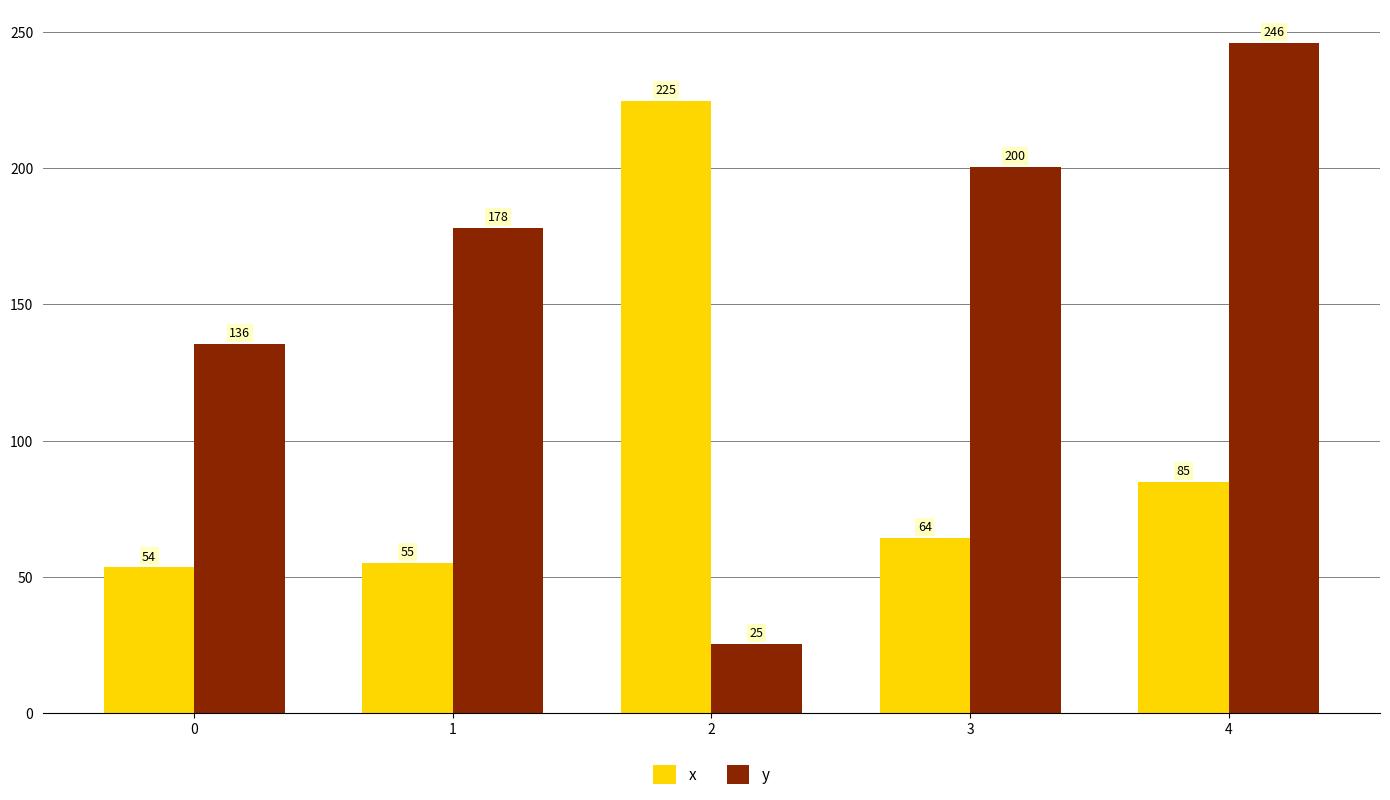

At 4, list the series in order from largest to smallest.

y, x